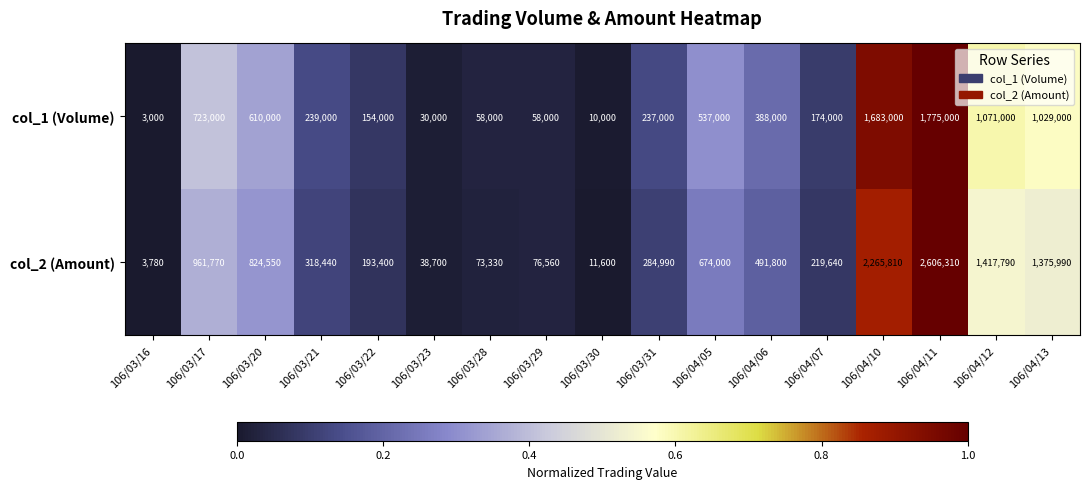

What value does the col_2 (Amount) series have at 106/04/12?

1417790